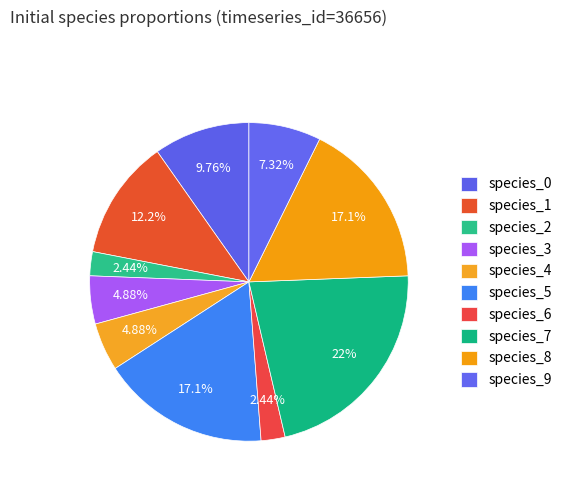

To the nearest percent, what portion does species_1 represent?

12%